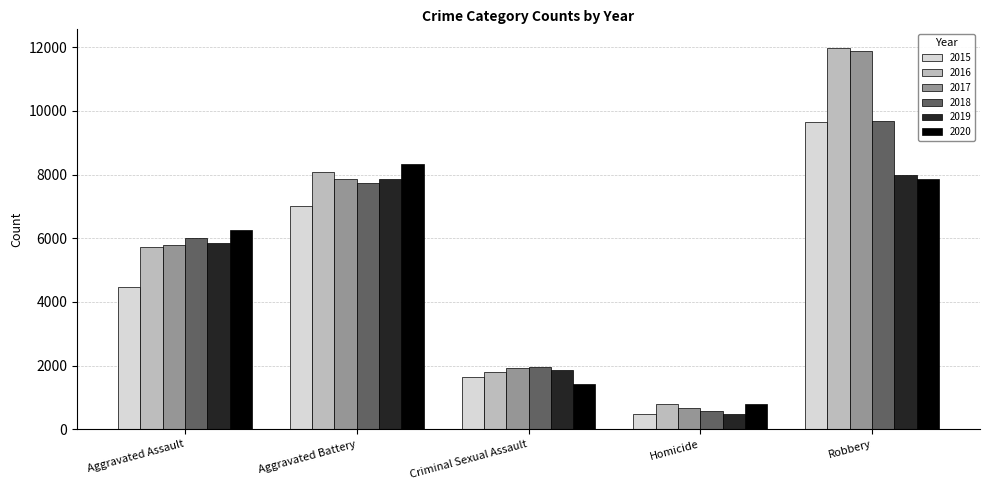

What value does the 2017 series have at Criminal Sexual Assault, to the nearest 100?

1900